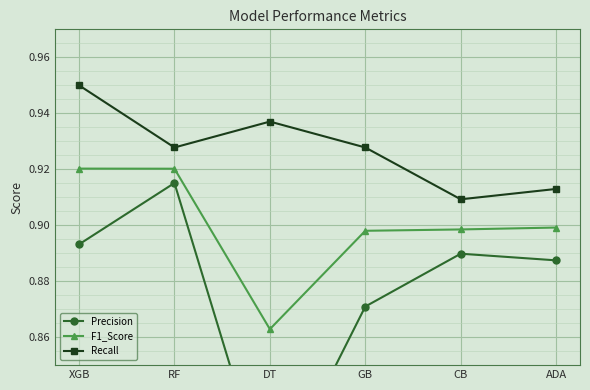

True or false: Recall and F1_Score cross at least once.

False